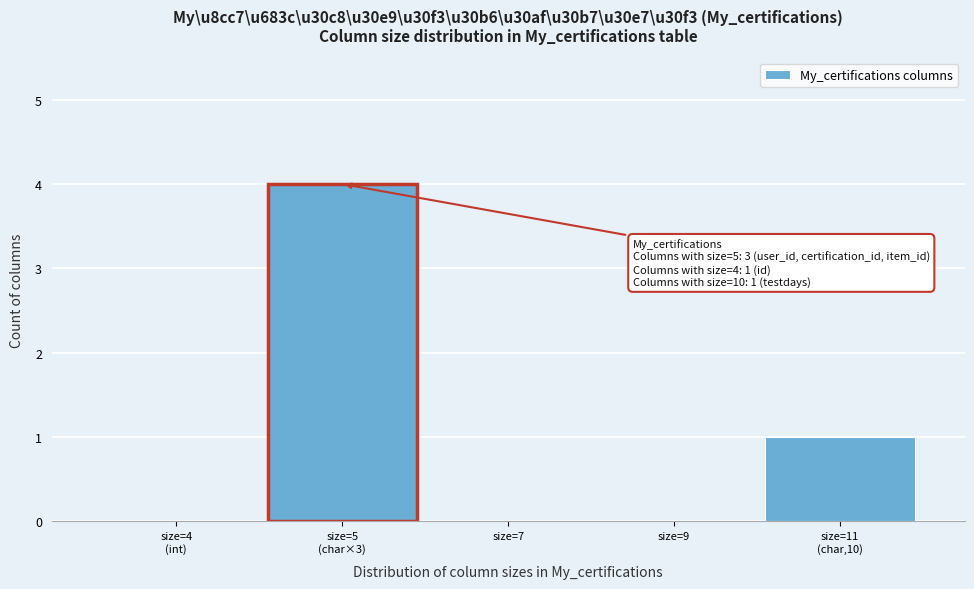

What is the sum of all values?

5